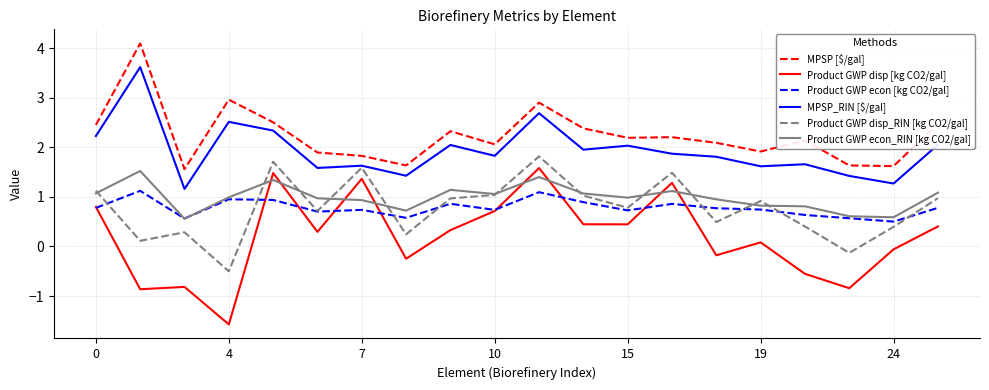

Rank the series by their maximum value, from lowest to highest.

Product GWP econ [kg CO2/gal], Product GWP econ_RIN [kg CO2/gal], Product GWP disp [kg CO2/gal], Product GWP disp_RIN [kg CO2/gal], MPSP_RIN [$/gal], MPSP [$/gal]